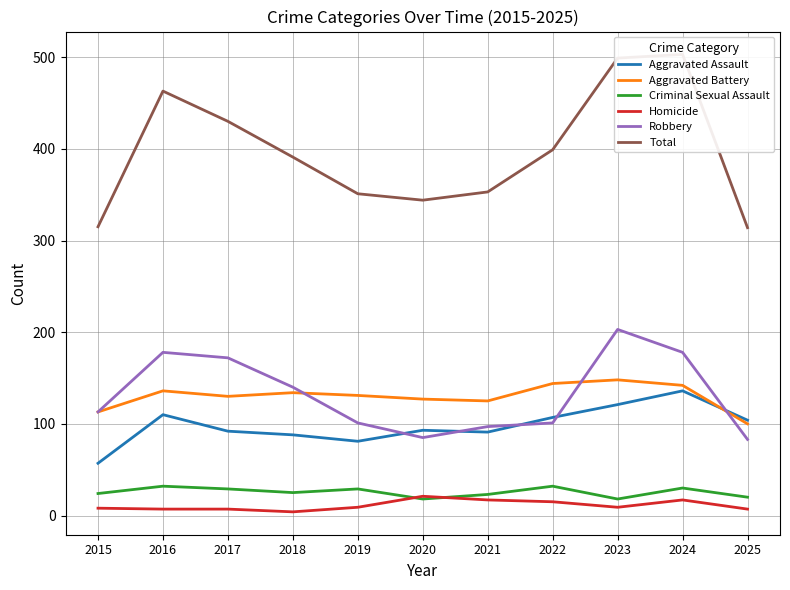

What is the minimum value shown in the chart?

4